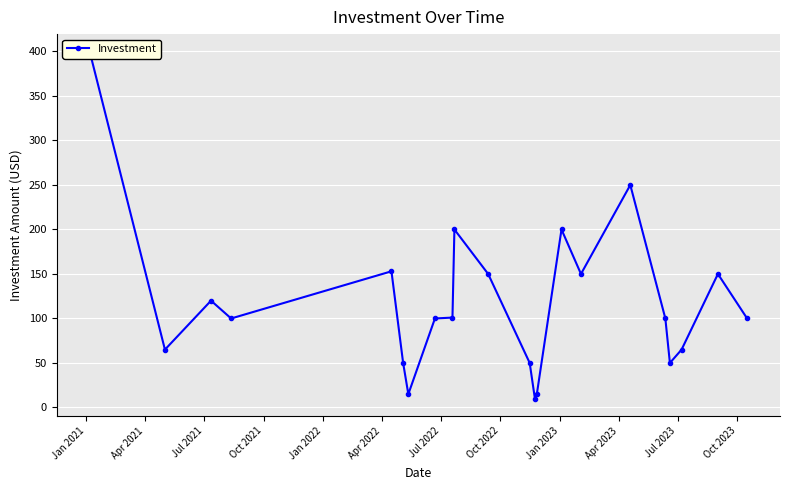

What is the value of the 17th point from the left?

250